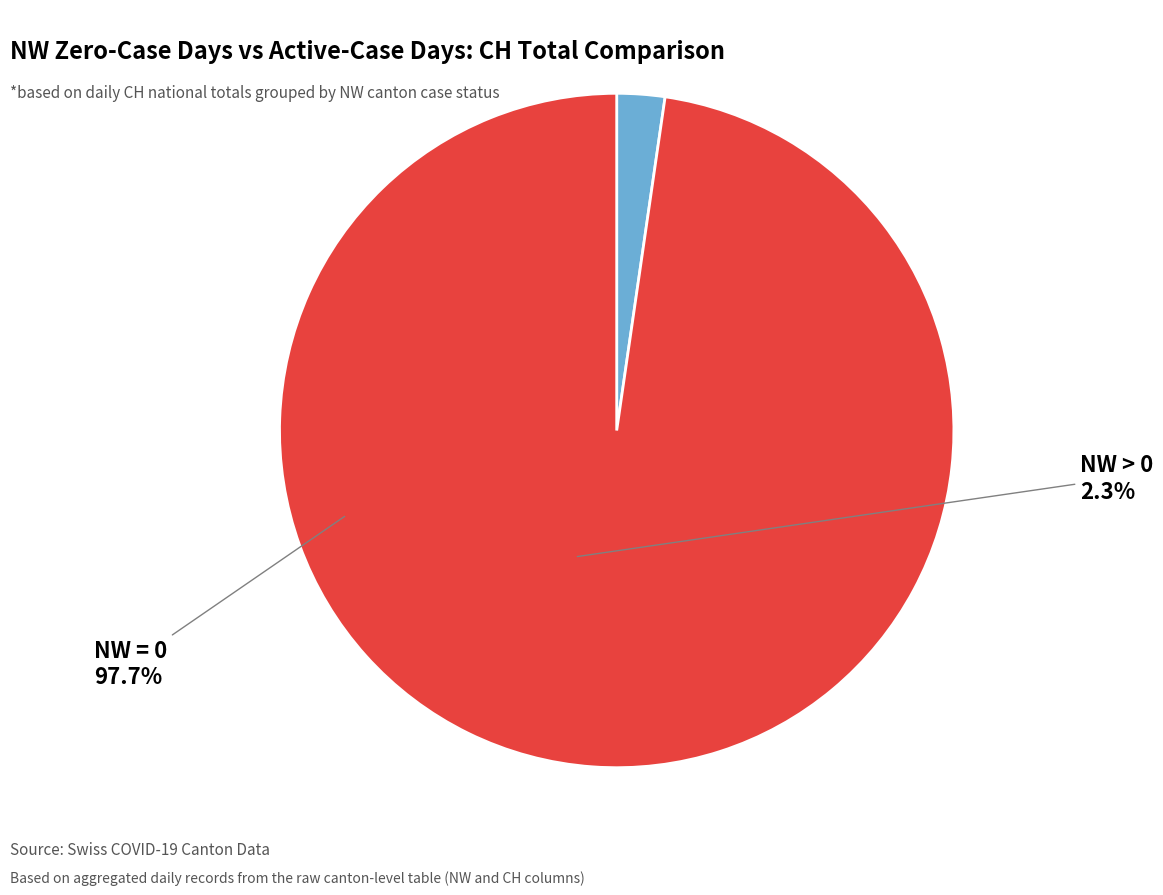

Which category accounts for the majority?

NW = 0